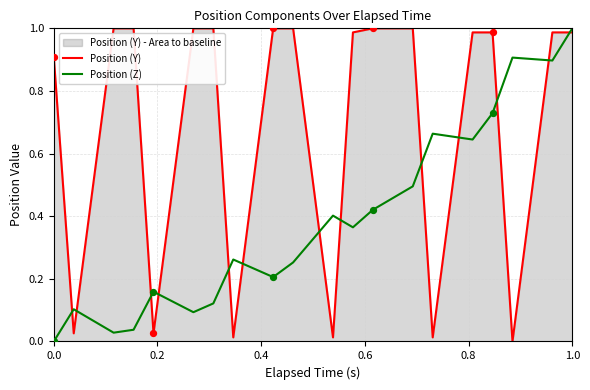

List the series in order of their overall mean, highest first.

Position (Y), Position (Z)